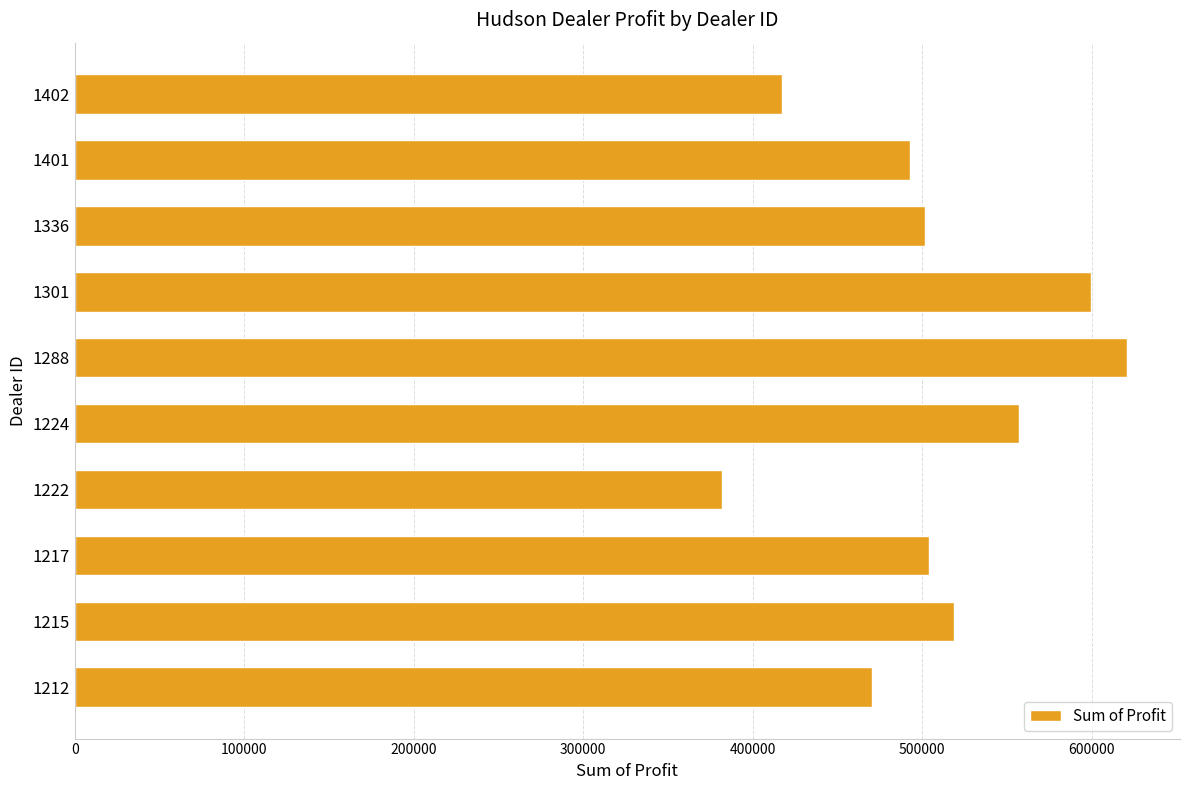

What is the greatest value displayed?

621153.0